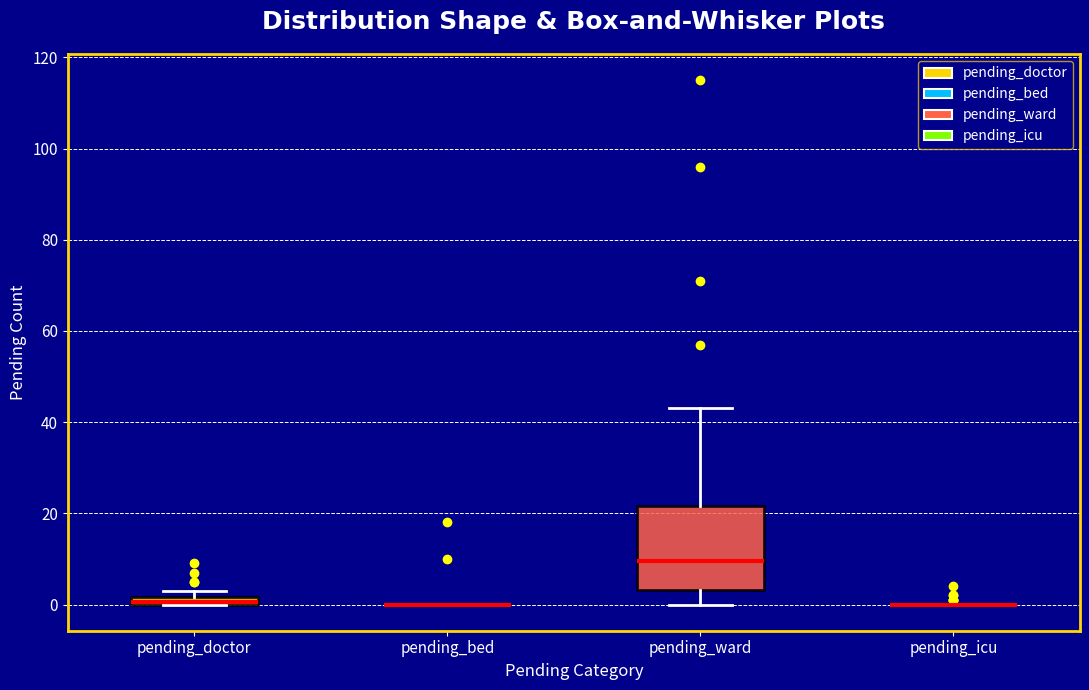

Which box is the tallest, from its lower edge to its upper edge?

pending_ward